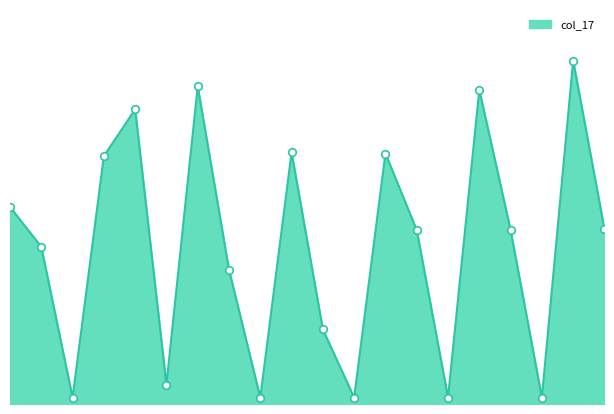

Is this an area chart (filled region under the line)?

Yes